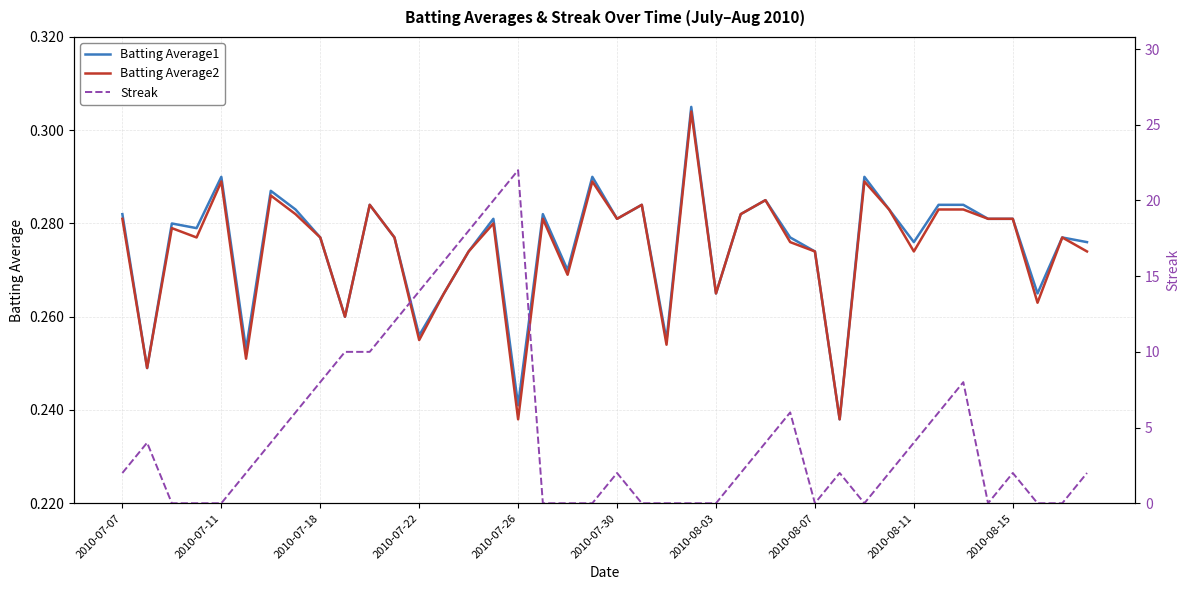

The Batting Average2 series shows 0.2 at 29. True or false?

True